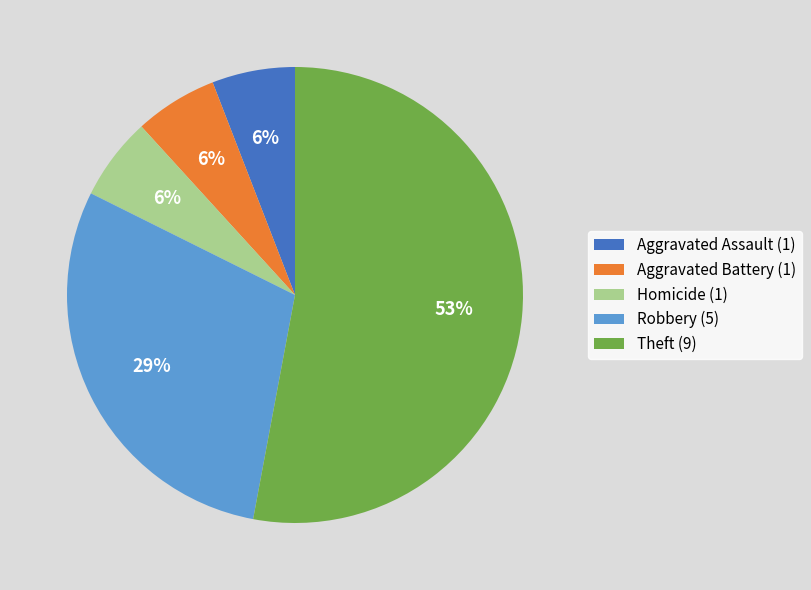

To the nearest percent, what is the difference between the largest and smallest slice percentages?

53%